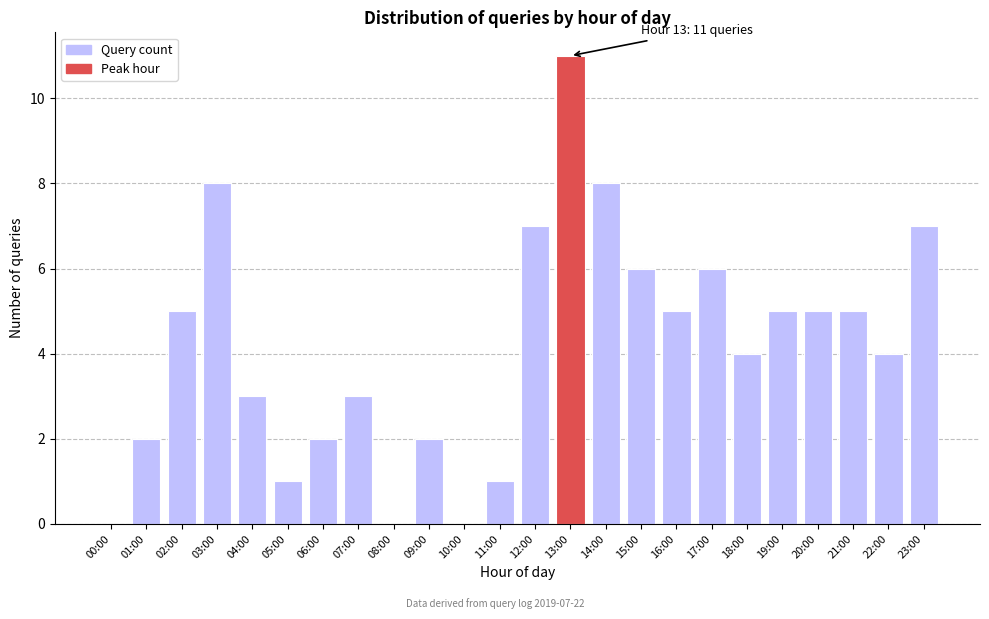

Reading left to right, what are all the values shown in this chart?

00:00=0	01:00=2	02:00=5	03:00=8	04:00=3	05:00=1	06:00=2	07:00=3	08:00=0	09:00=2	10:00=0	11:00=1	12:00=7	13:00=11	14:00=8	15:00=6	16:00=5	17:00=6	18:00=4	19:00=5	20:00=5	21:00=5	22:00=4	23:00=7